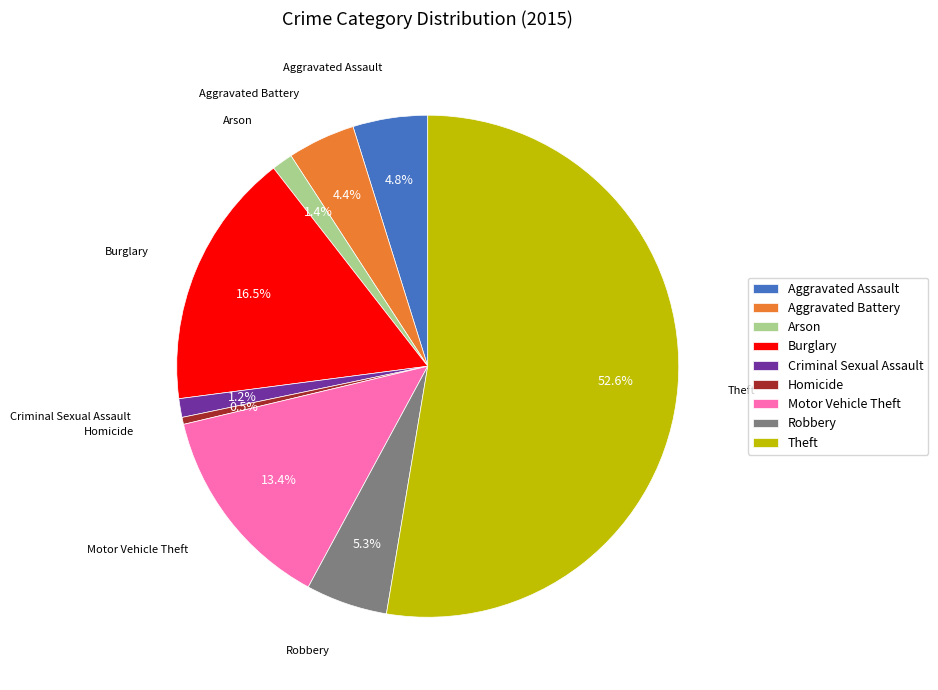

What is the largest slice in the pie chart?

Theft